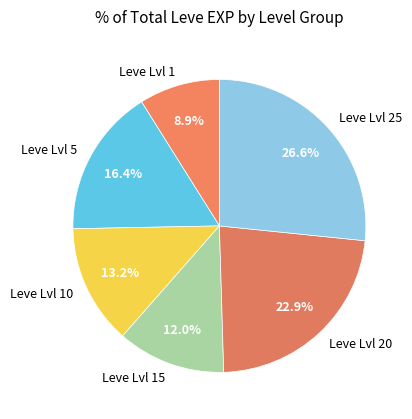

Rank the categories by value from highest to lowest.

Leve Lvl 25, Leve Lvl 20, Leve Lvl 5, Leve Lvl 10, Leve Lvl 15, Leve Lvl 1